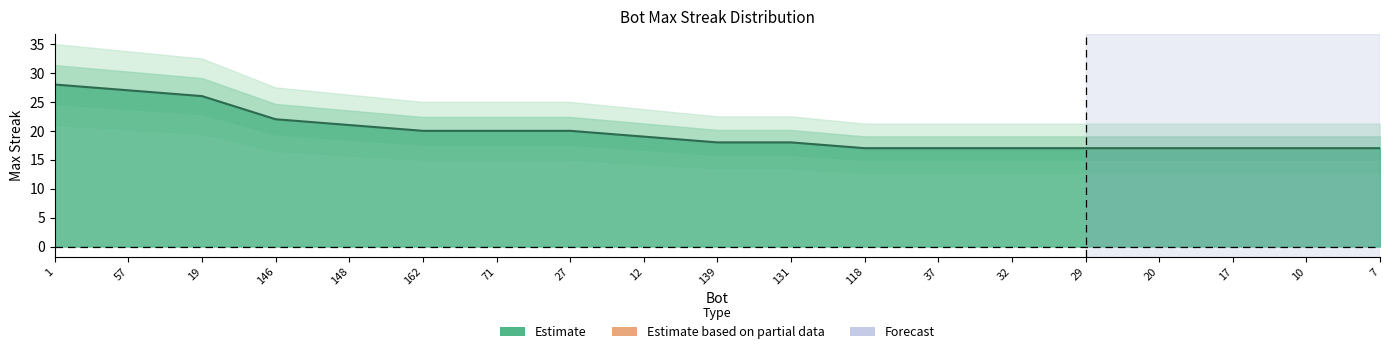

Where does the data first go above 18?

1